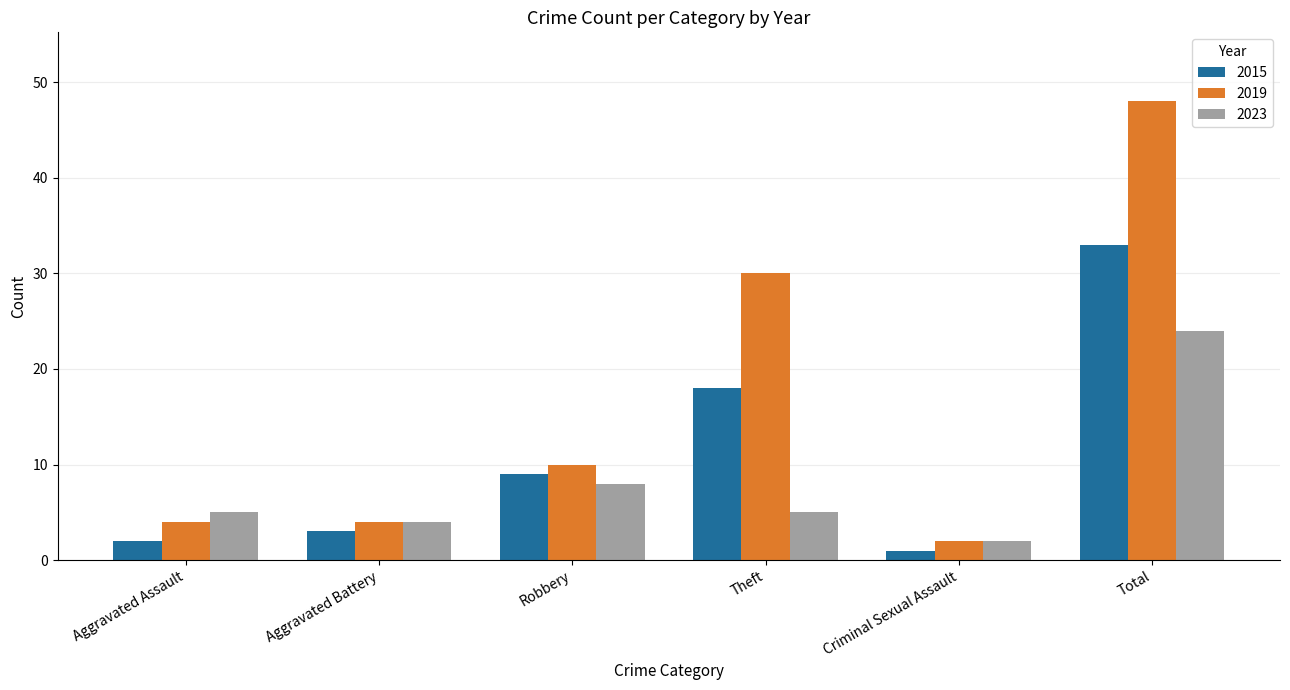

List the labels in order of 2015 value, largest first.

Total, Theft, Robbery, Aggravated Battery, Aggravated Assault, Criminal Sexual Assault